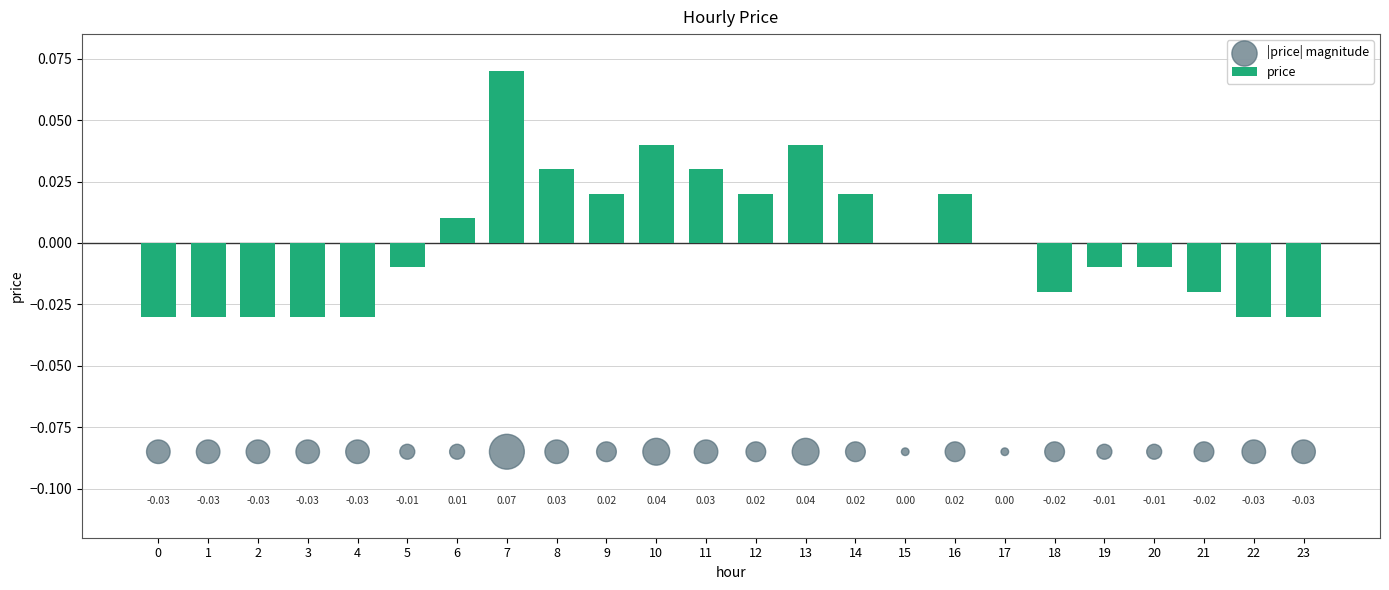

At how many categories does at least one series exceed 0?

10